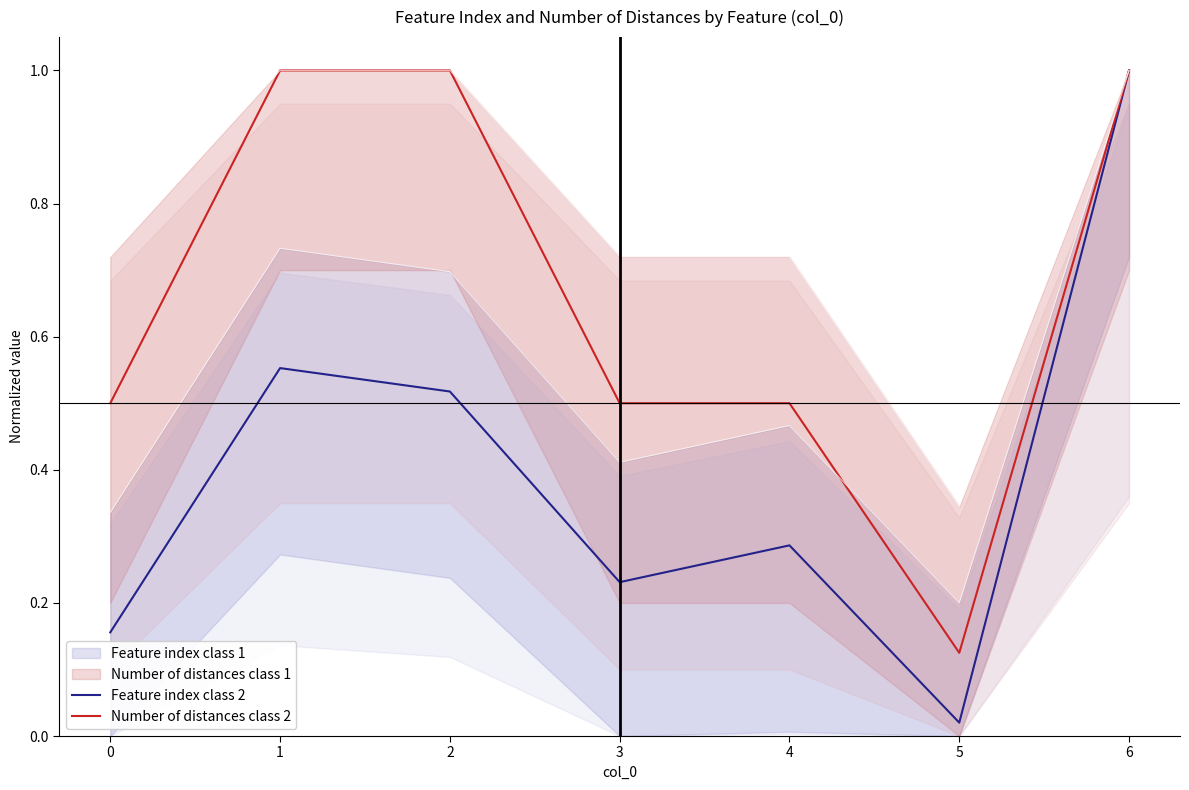

At 2, list the series in order from largest to smallest.

Number of distances class 2, Feature index class 2